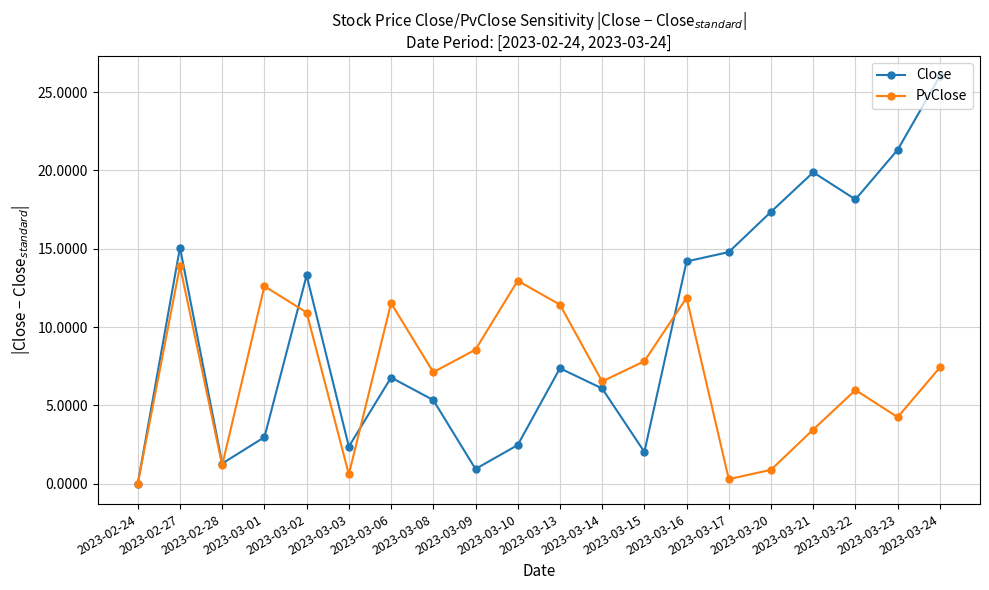

What are all the series names shown in the legend?

Close, PvClose